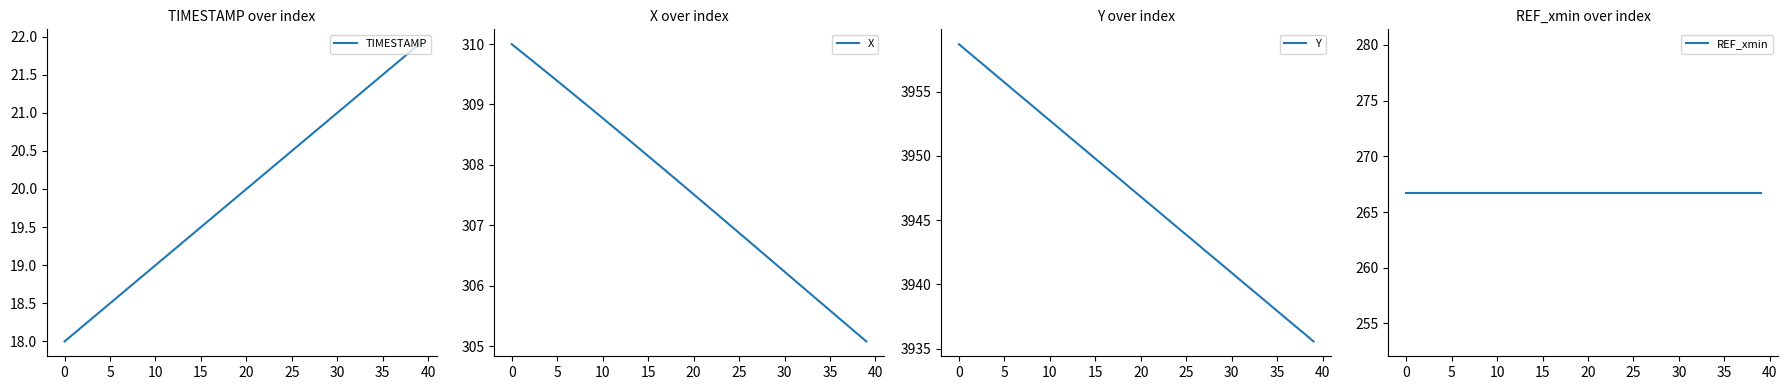

Count the number of categories in the chart.

40